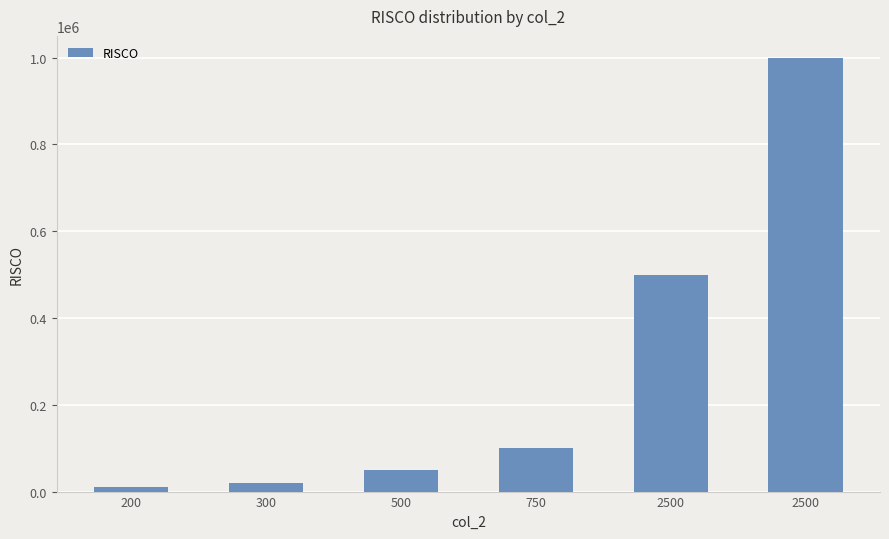

How many bars are there in total?

6